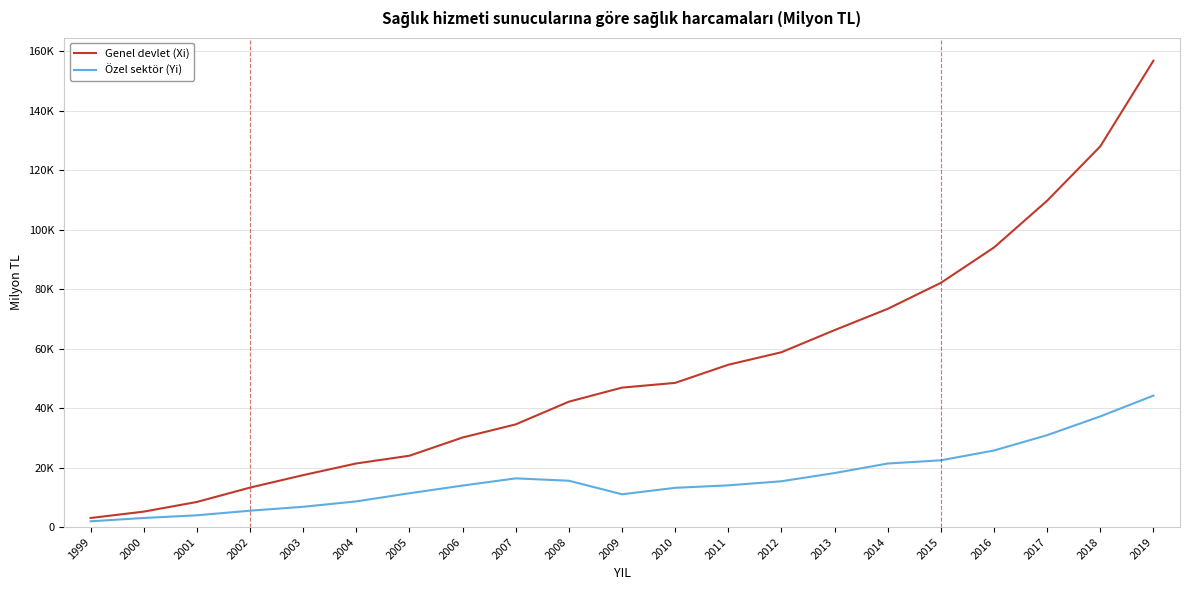

Where does the Genel devlet (Xi) series first go above 46889?

2009